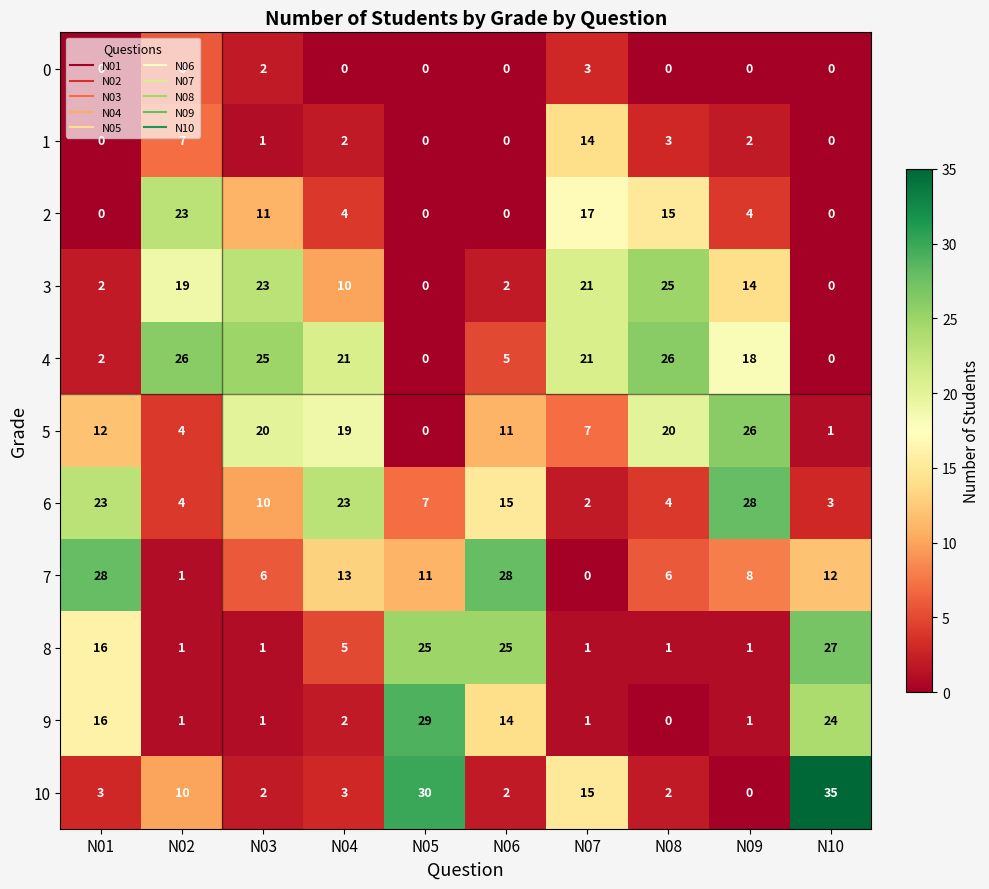

What is the difference between the highest and lowest values at N02?

25